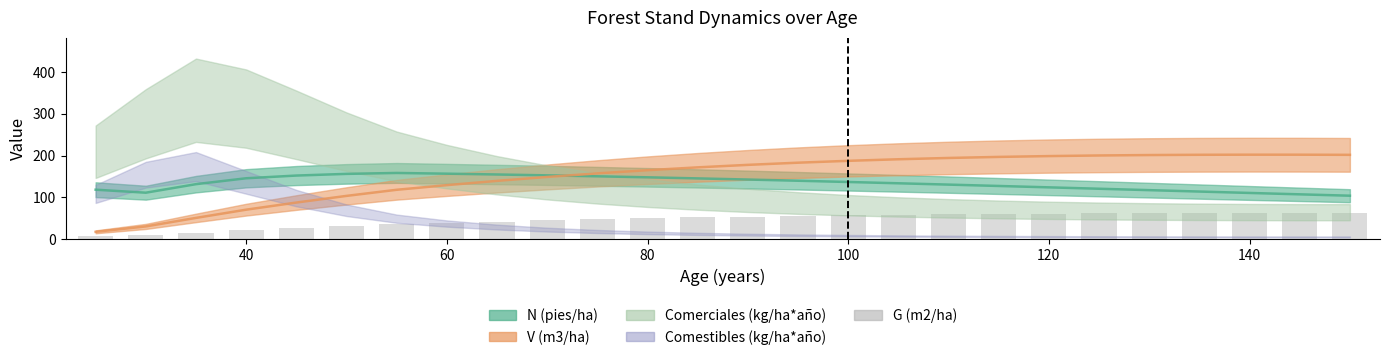

Does the chart contain any negative values?

No